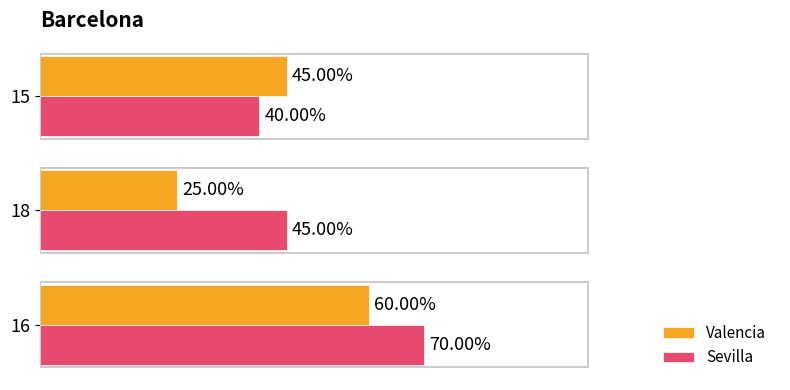

What are all the series names shown in the legend?

Valencia, Sevilla